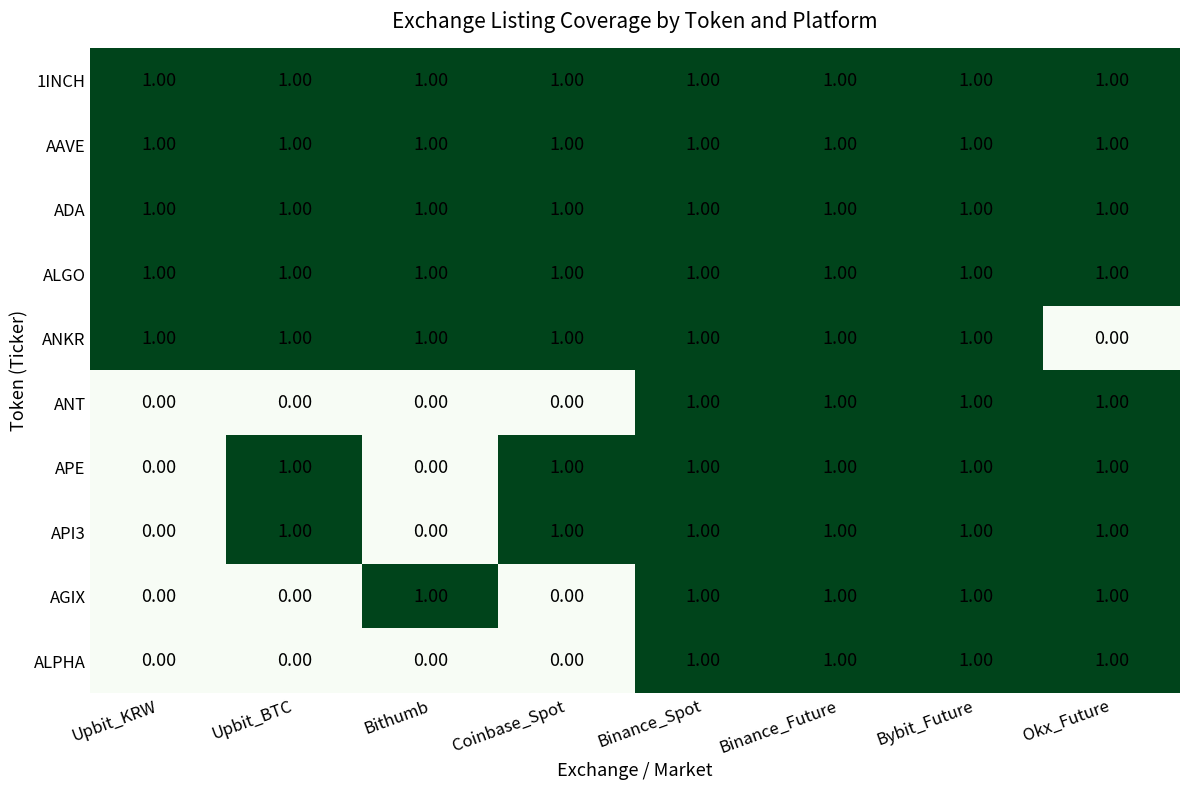

At which label is ANKR closest to 0?

Okx_Future